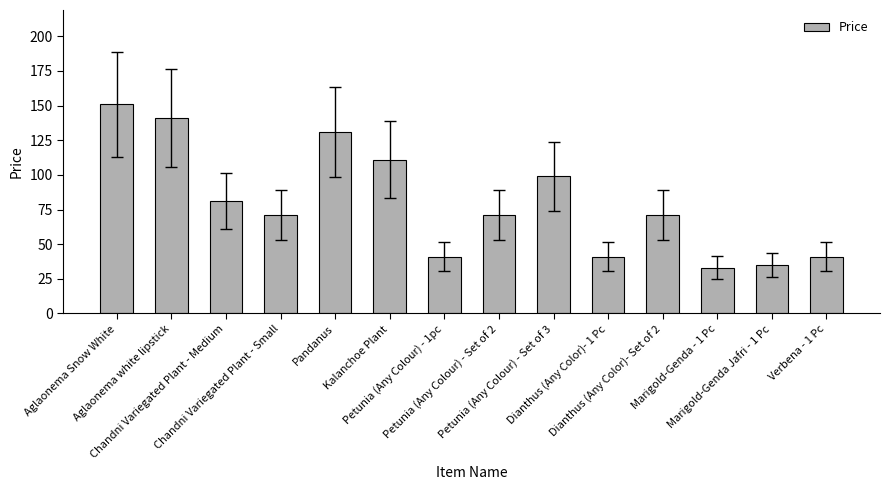

How many bars are there in total?

14